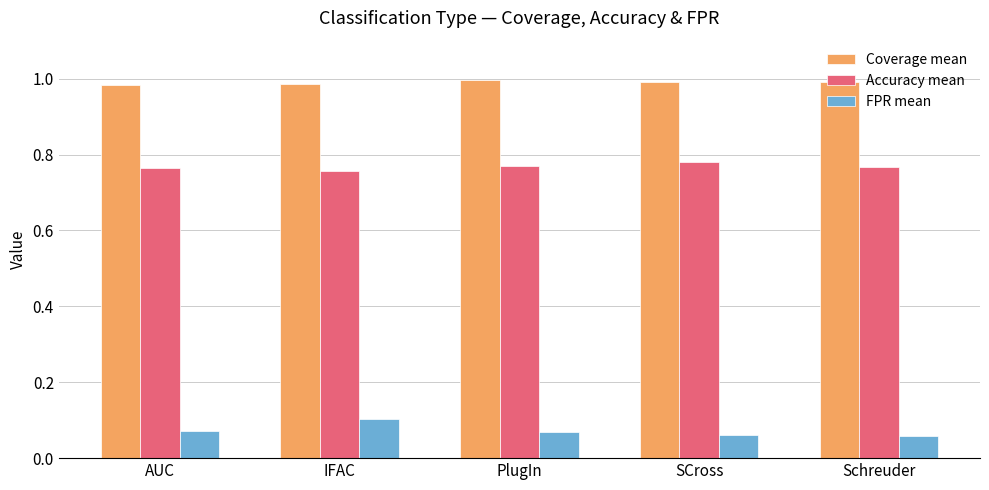

What is the label of the 5th bar from the right?

AUC